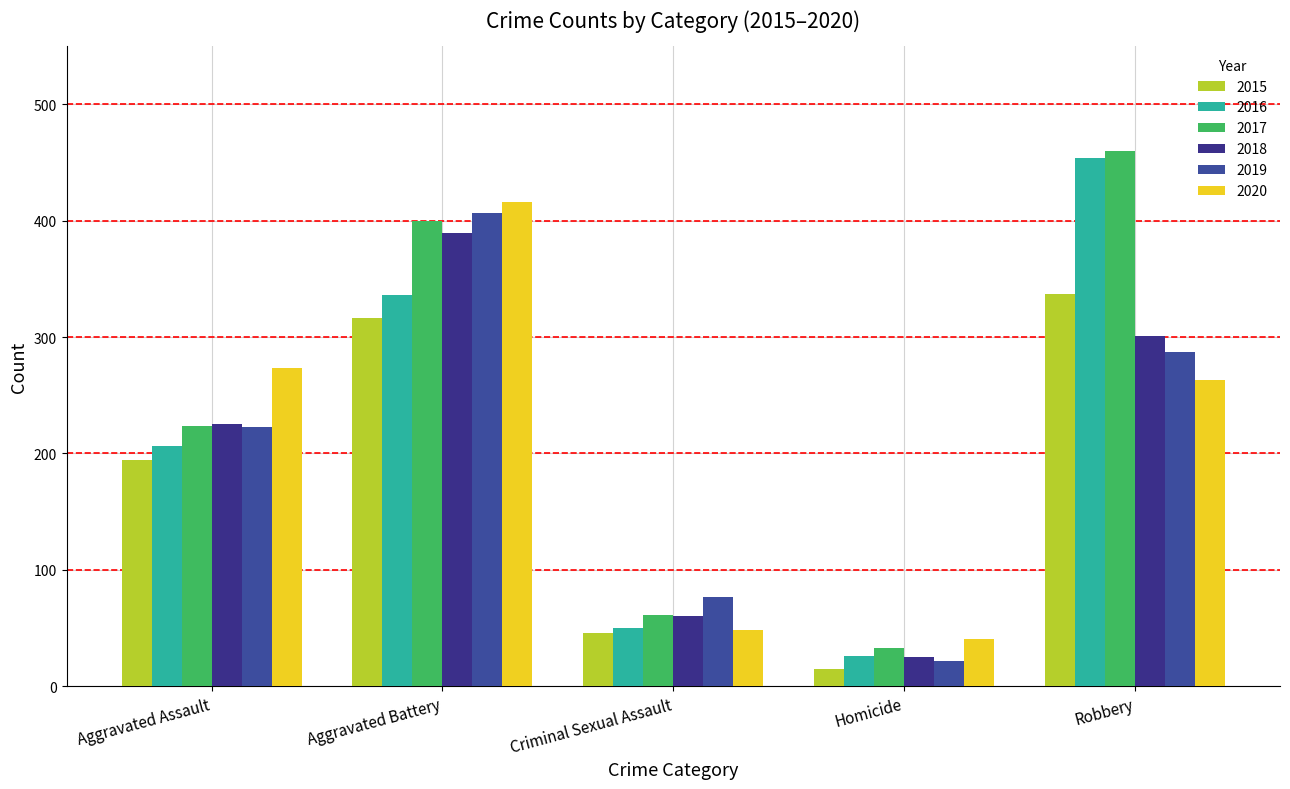

What is the average value of the 2020 series?

208